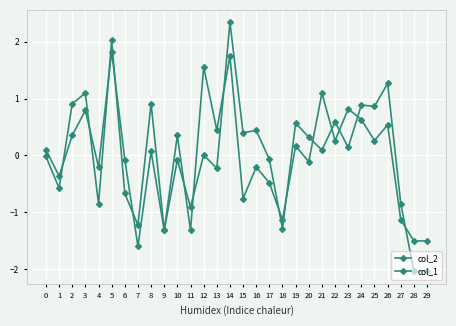

What is the value of the col_2 point at the 26th from the left?

0.9